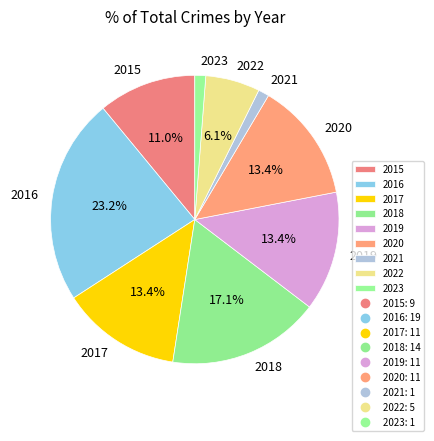

What percentage is NOT represented by 2018?

82.9%